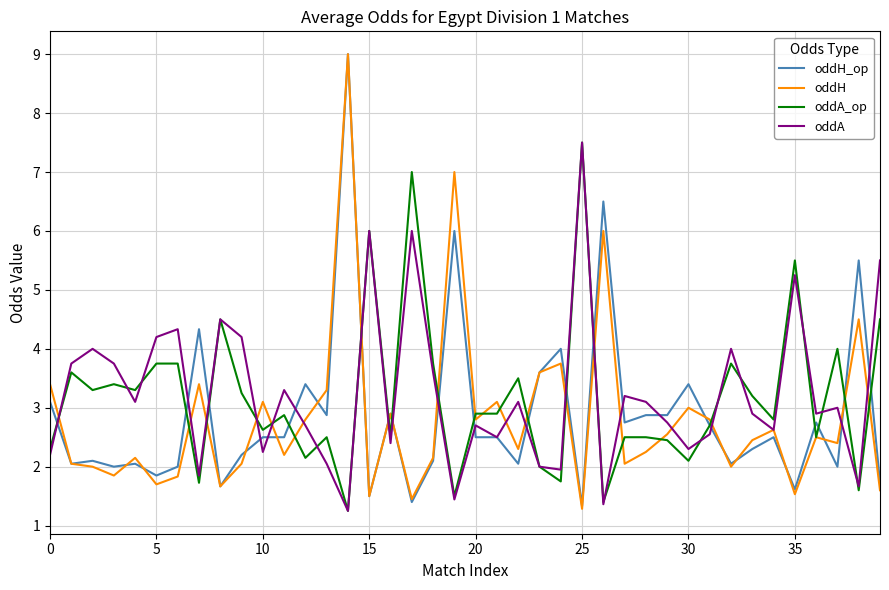

What is the average value of the oddA series?

3.2